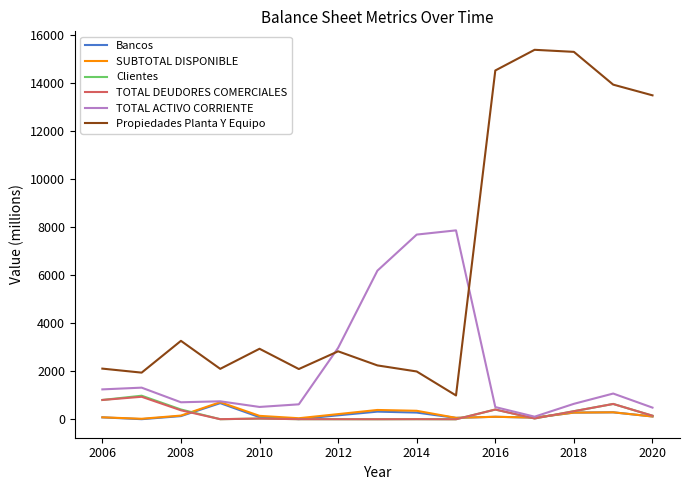

In SUBTOTAL DISPONIBLE, how many points are lower than both neighbors (excluding endpoints)?

4